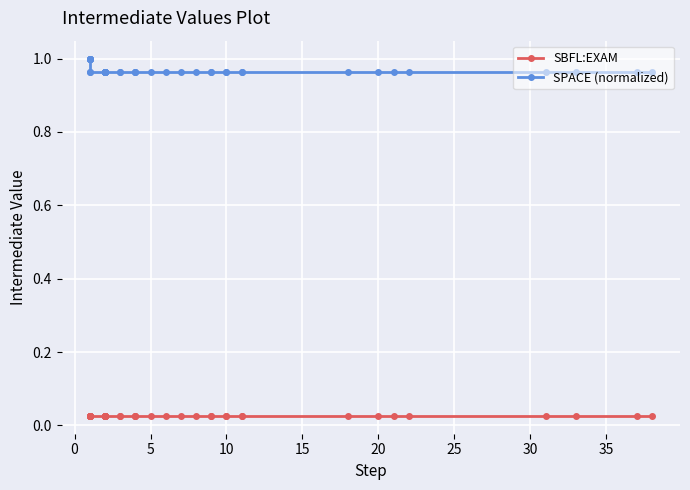

Rank the series by their maximum value, from highest to lowest.

SPACE (normalized), SBFL:EXAM